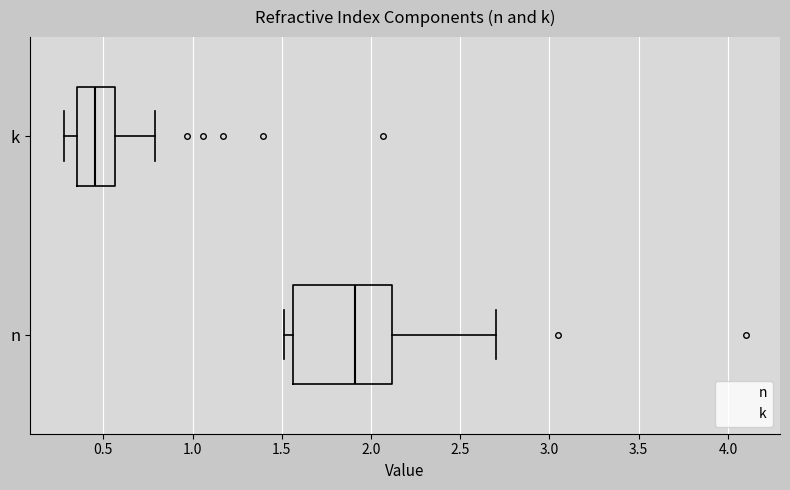

Where is the left edge of the box for k on the x-axis? The values are not printed on the chart, so give them approximately, as read against the axis.

0.35